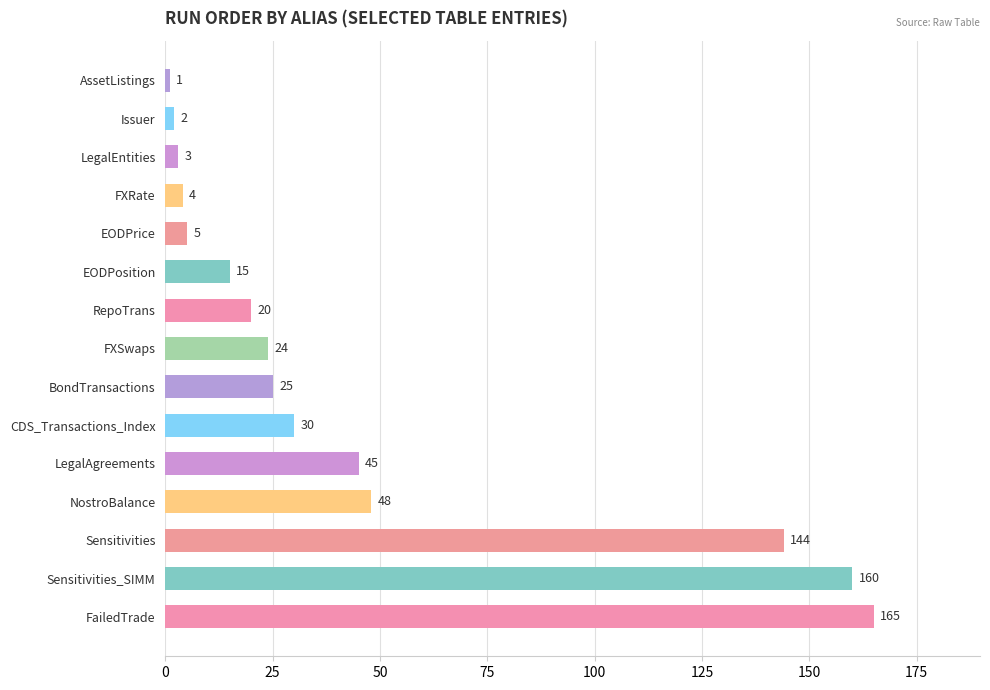

How many bars are there in total?

15